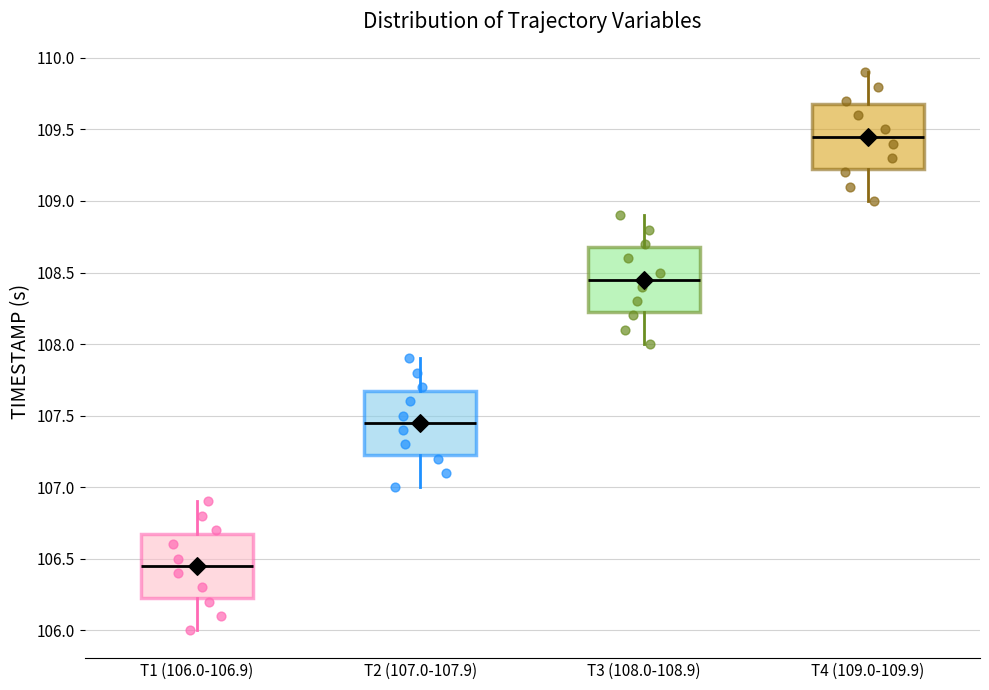

Where does the upper whisker of the box for T2 (107.0-107.9) end on the y-axis? The values are not printed on the chart, so give them approximately, as read against the axis.

107.90